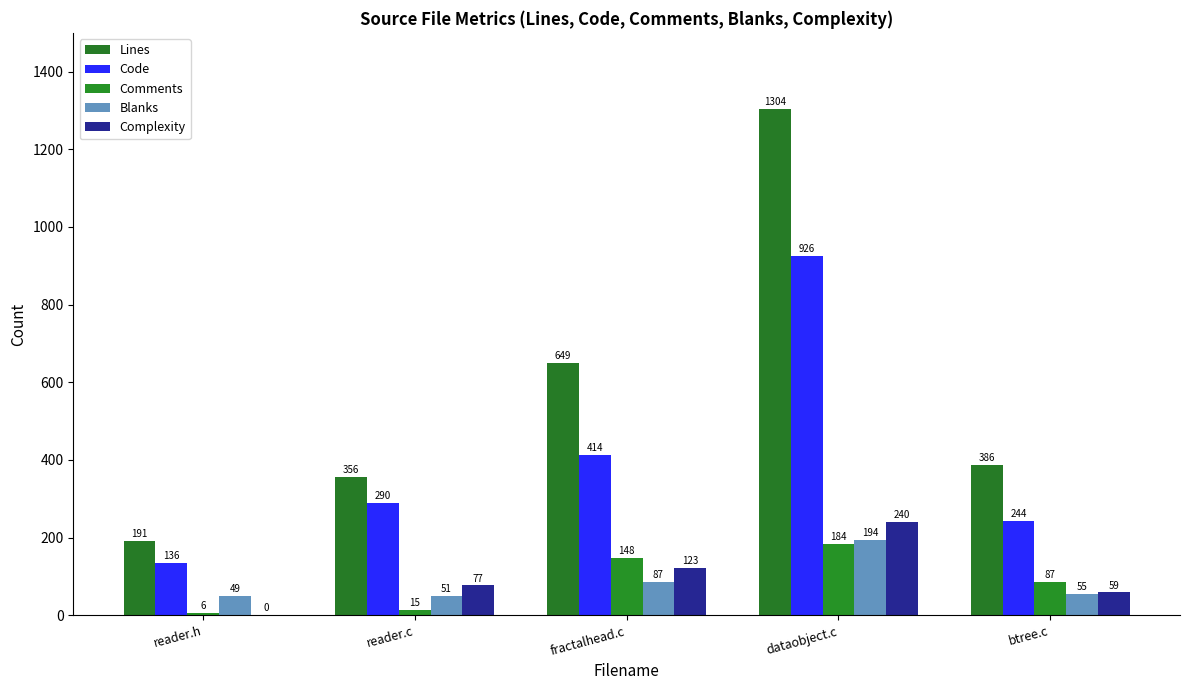

How many groups of bars are there?

5